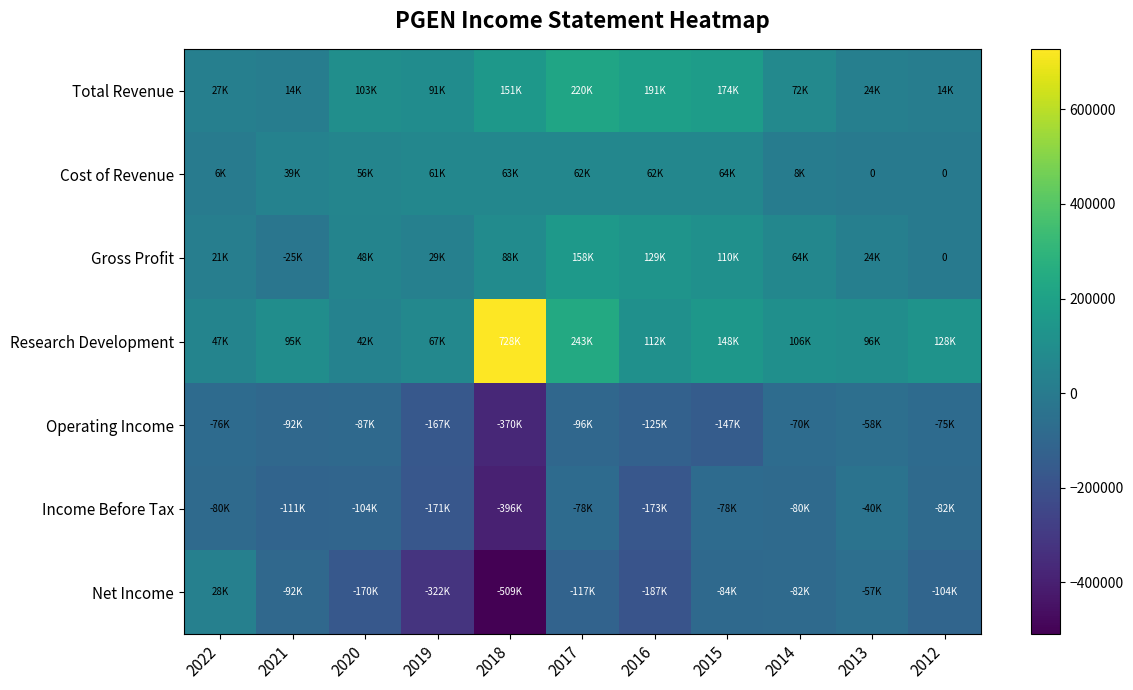

What is the spread (max minus min) of values at 2020?

273700